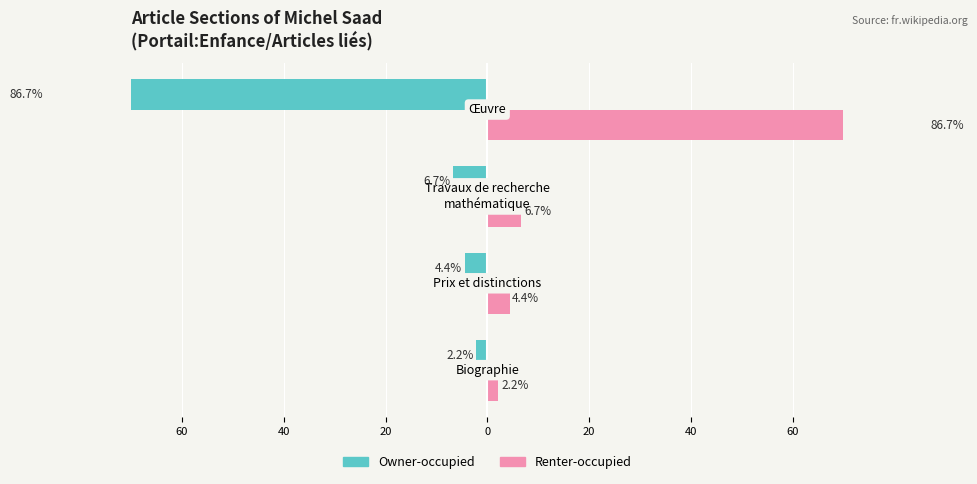

What are all the series names shown in the legend?

Owner-occupied, Renter-occupied